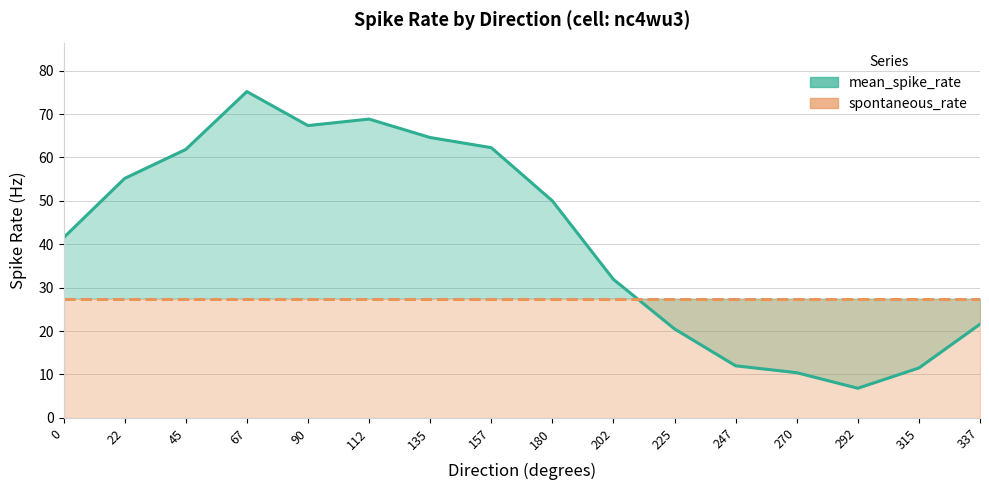

What is the sum of the spontaneous_rate values at 45 and 112?

55.0